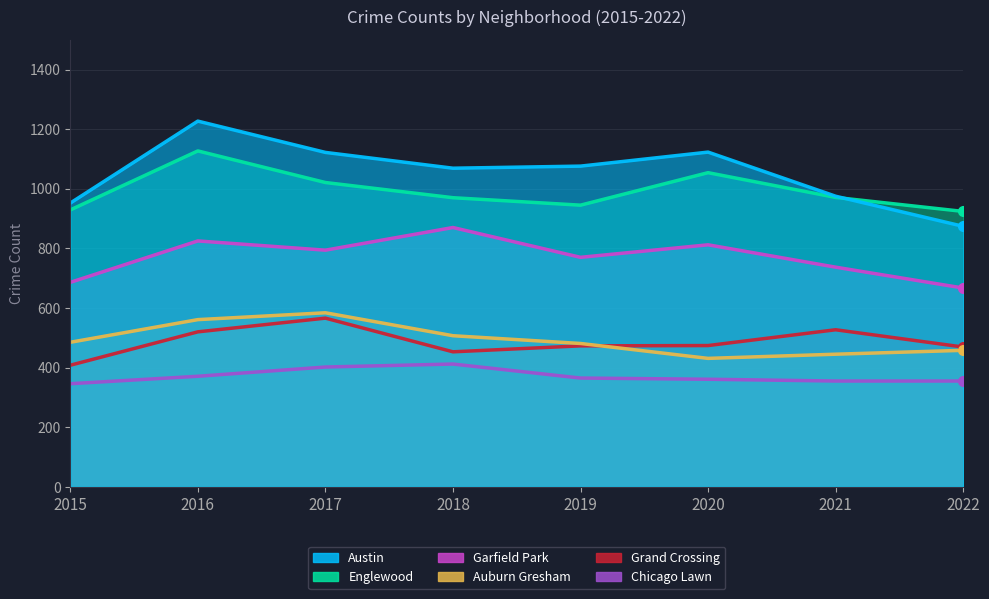

How many distinct data groups are displayed?

6